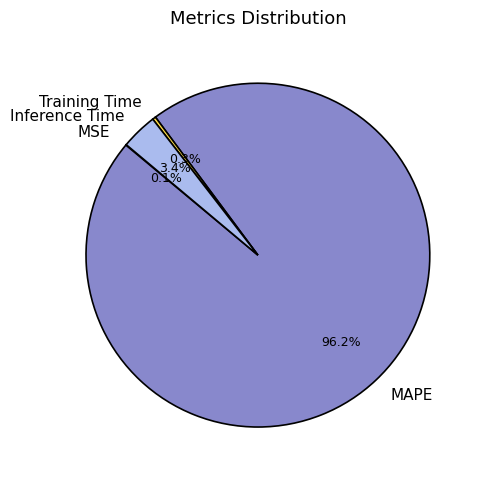

Is the sum of Inference Time and MAPE greater than half?

Yes